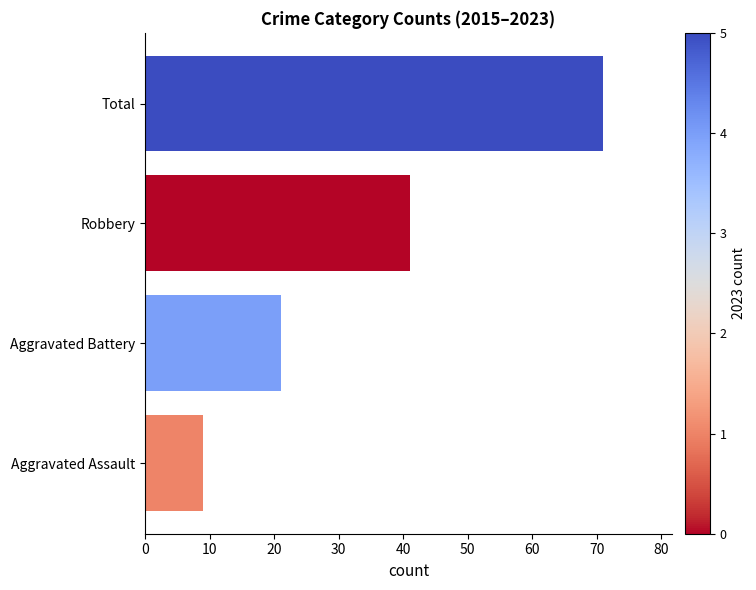

How many values are between 21 and 71?

3